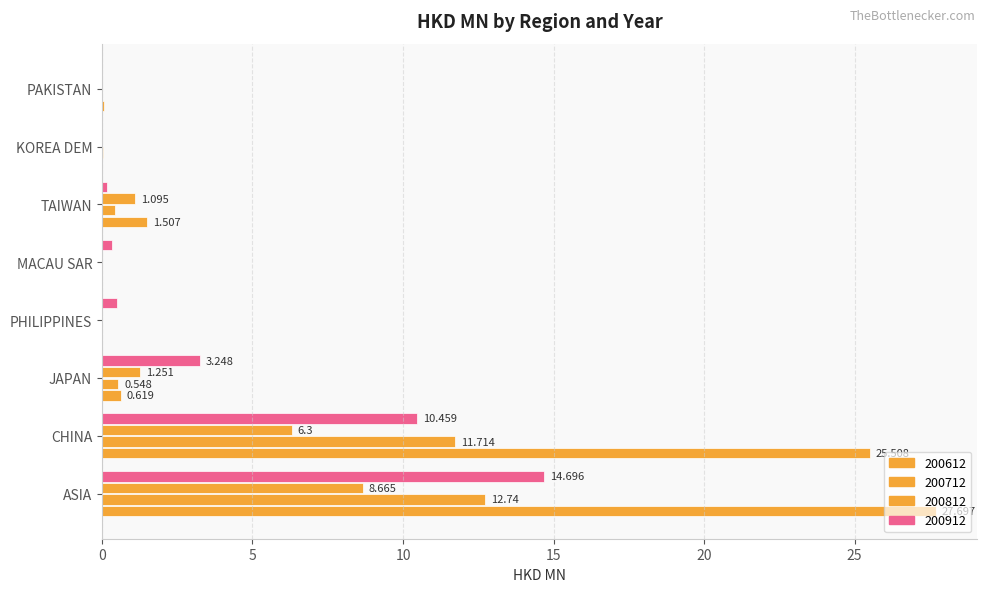

How many categories are shown in the chart?

8